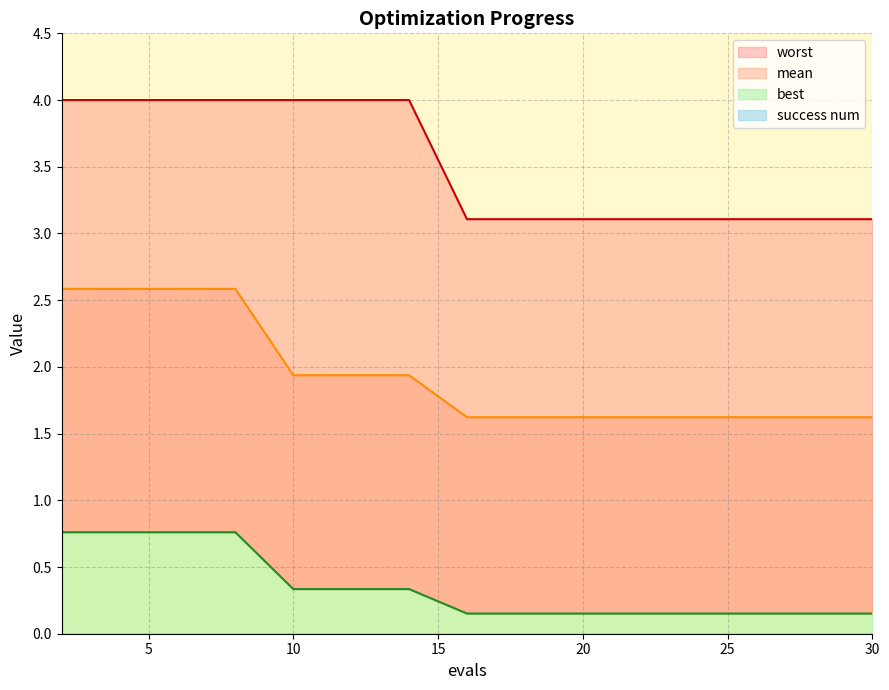

At how many categories does at least one series exceed 3?

15